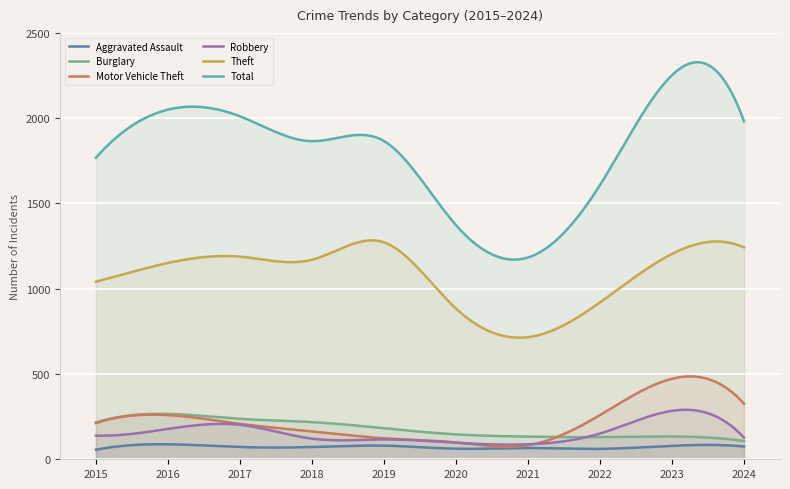

At which category does Robbery reach its first local valley?

2021